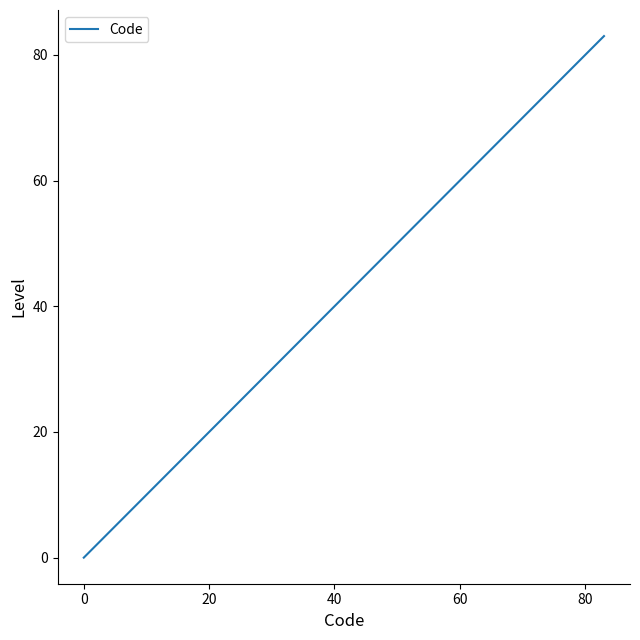

Does the chart have visible grid lines?

No